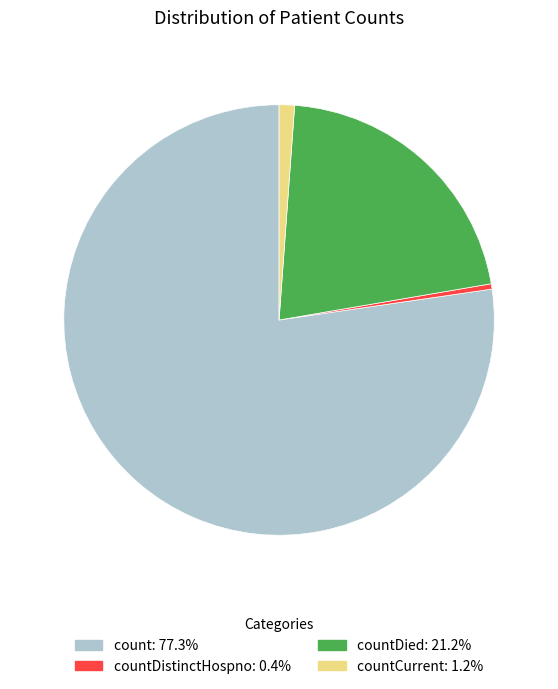

How many segments does this pie chart have?

4